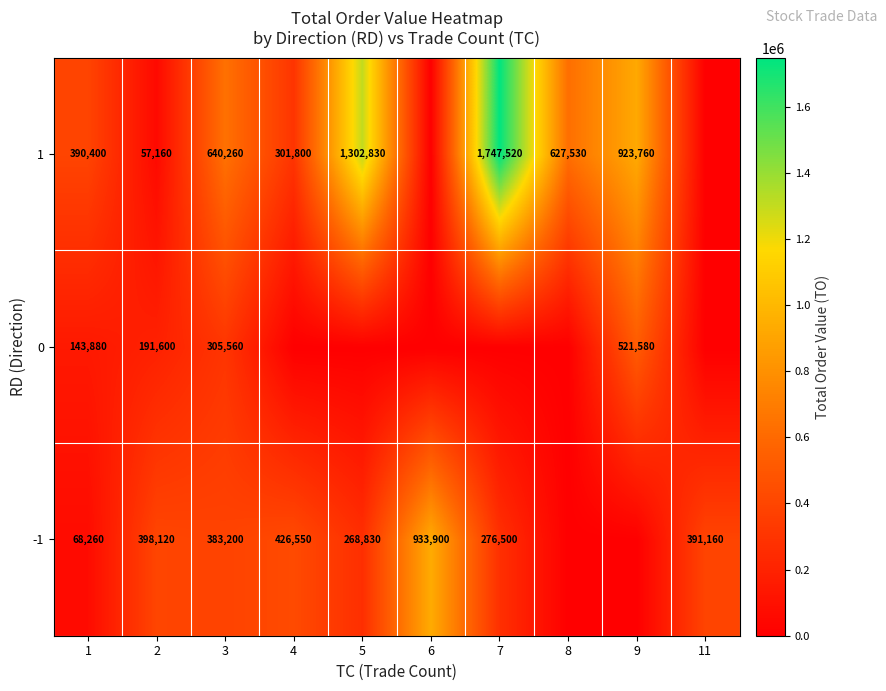

The 0 series shows 105644 at 3. True or false?

False